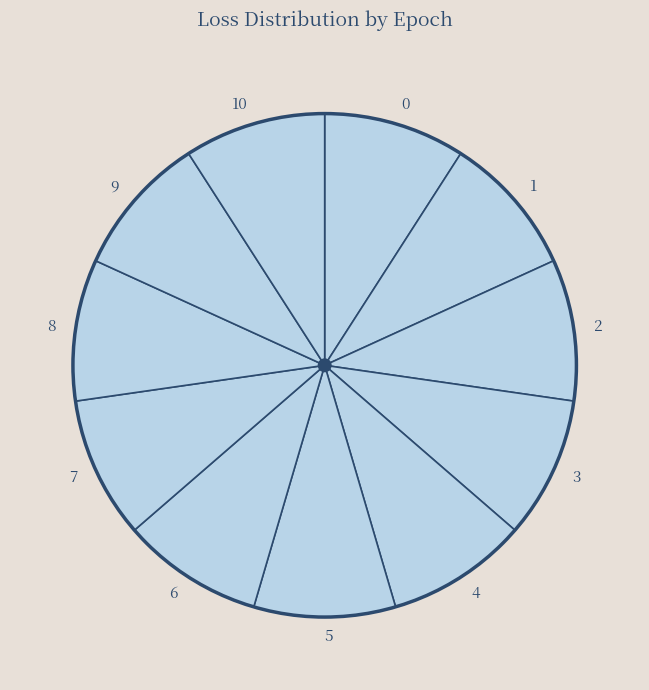

How many segments does this pie chart have?

11